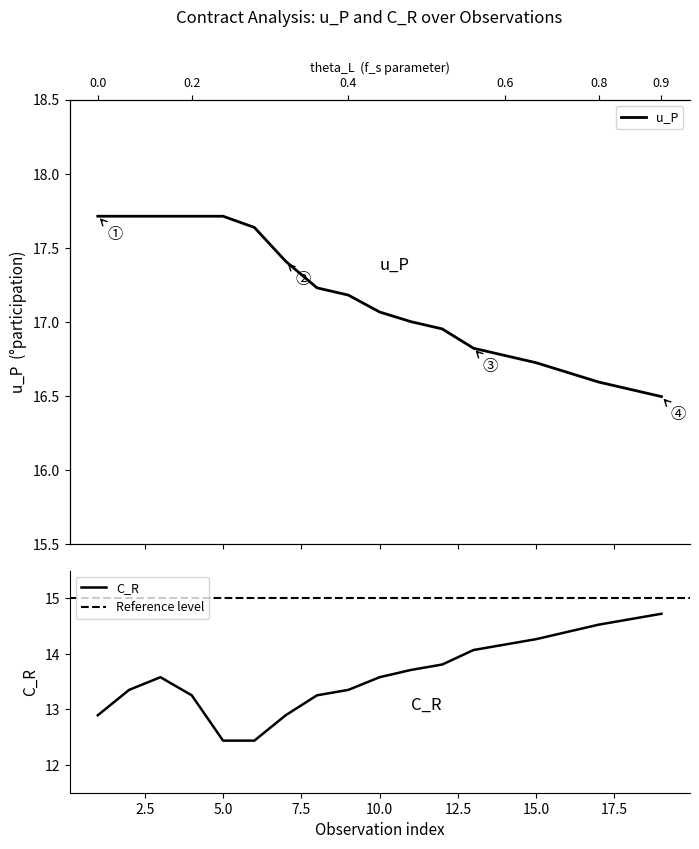

Is this an area chart (filled region under the line)?

No